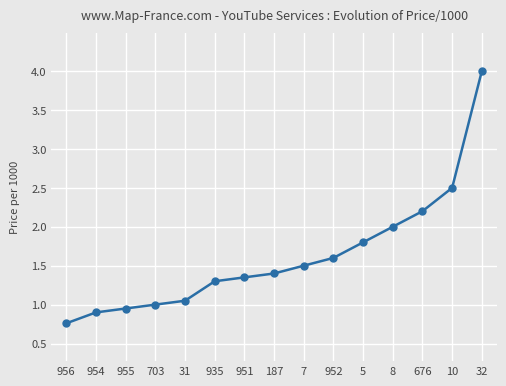

Is it true that the value at 676 is 2.2?

True